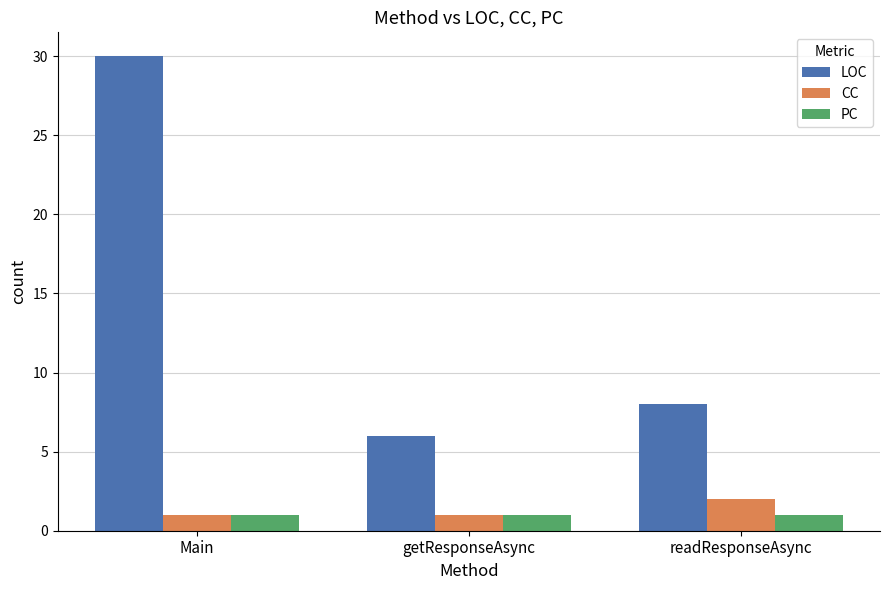

True or false: LOC has a value of 8 at readResponseAsync.

True